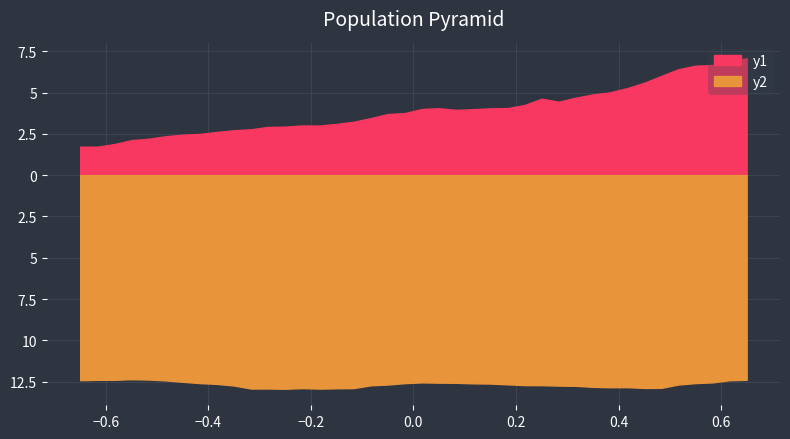

What is the sum of the X values at 20 and 37?

0.5